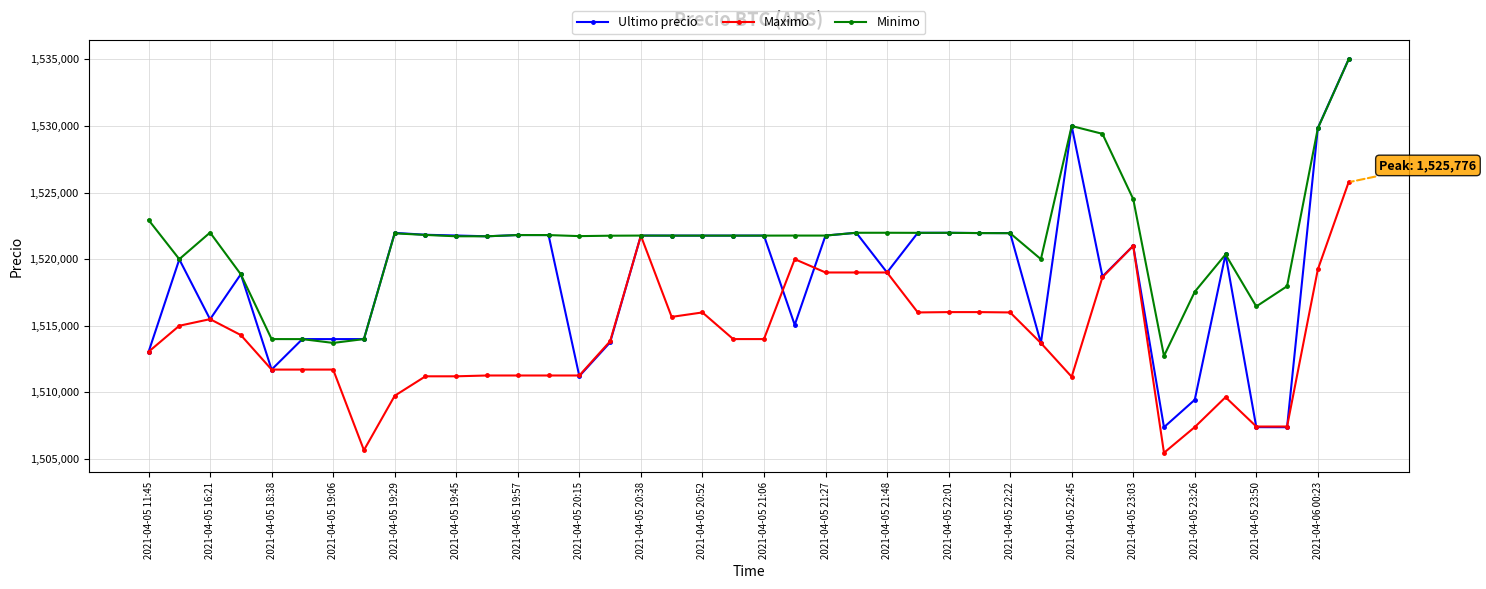

What is the average value of the Minimo series?

1521295.2